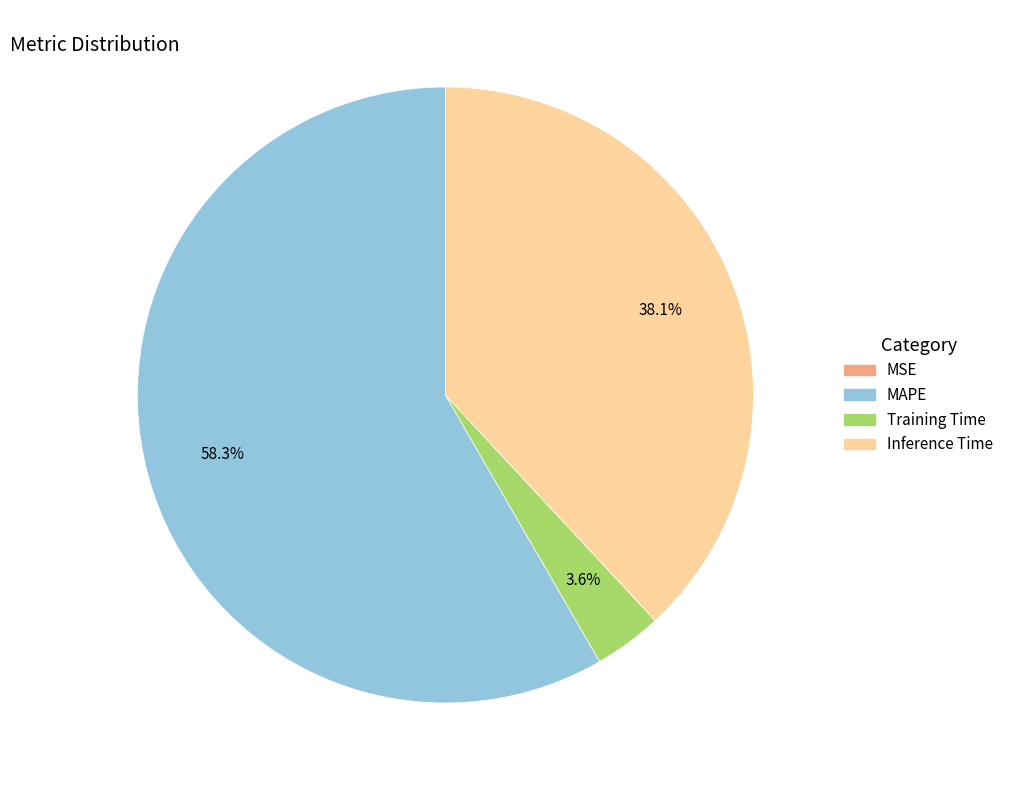

How much of the chart is everything except Inference Time?

61.9%